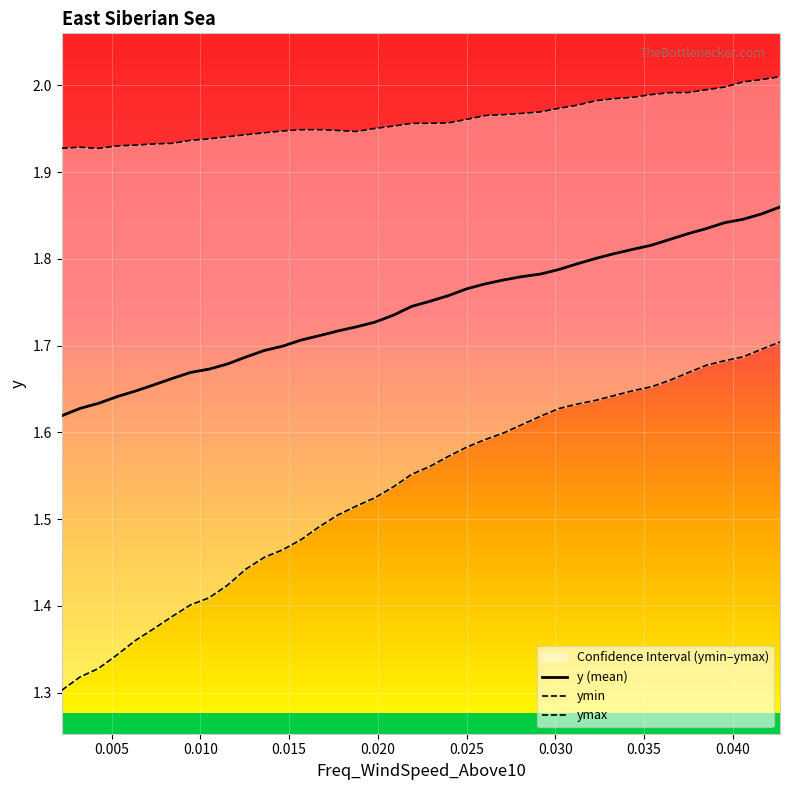

How many interior local peaks does the ymax series have?

2